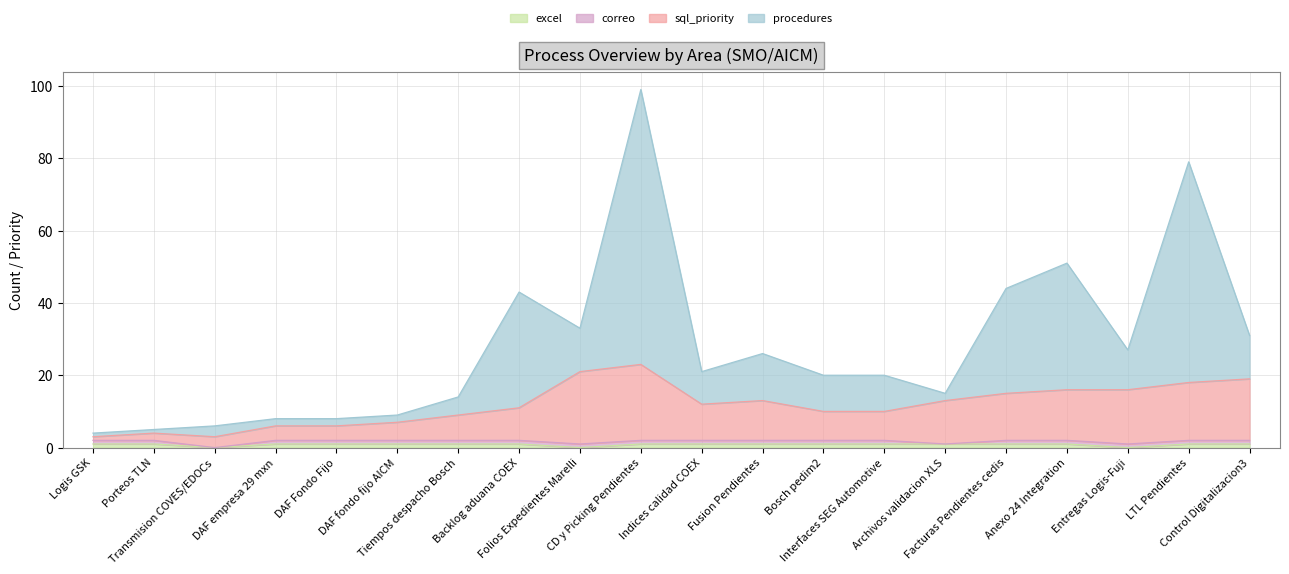

At which label is sql_priority closest to 13?

Fusion Pendientes